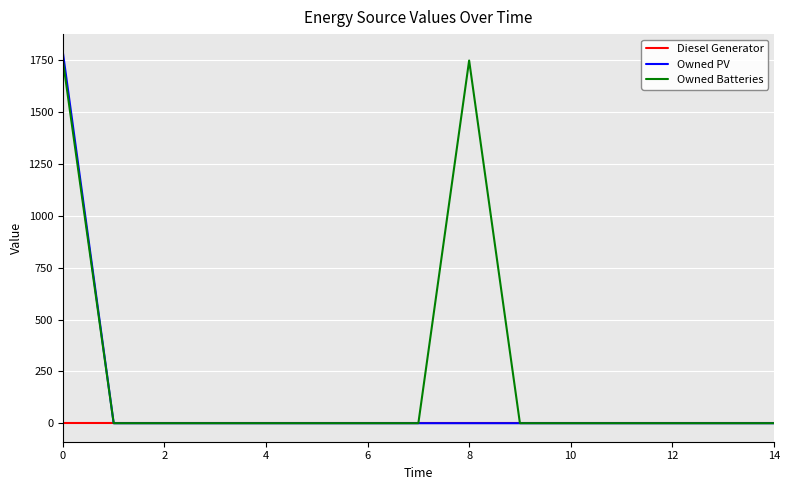

Rank the series by their average value, from highest to lowest.

Owned Batteries, Owned PV, Diesel Generator